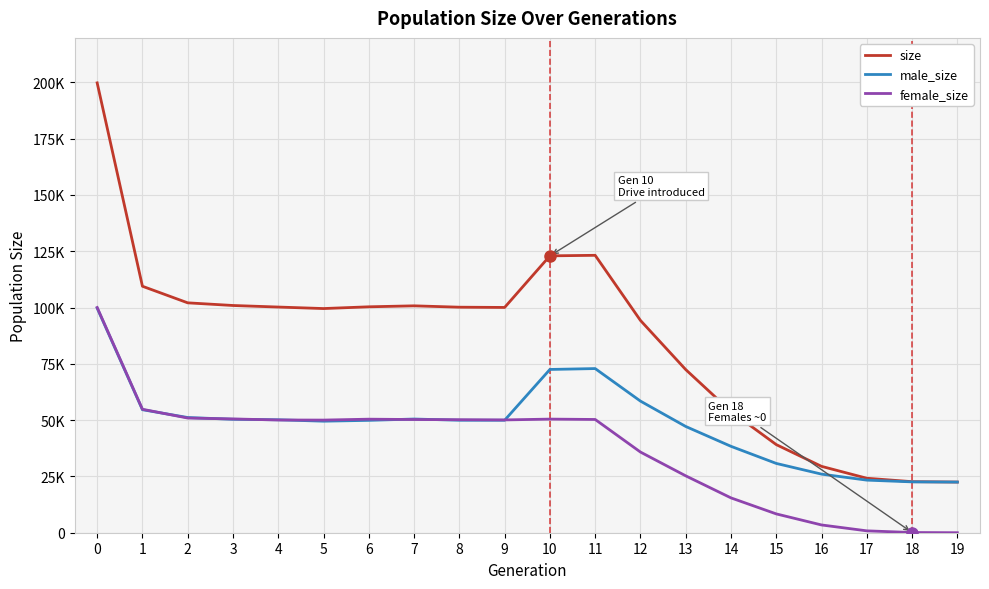

What value does the size series have at 3, to the nearest 50?

100900